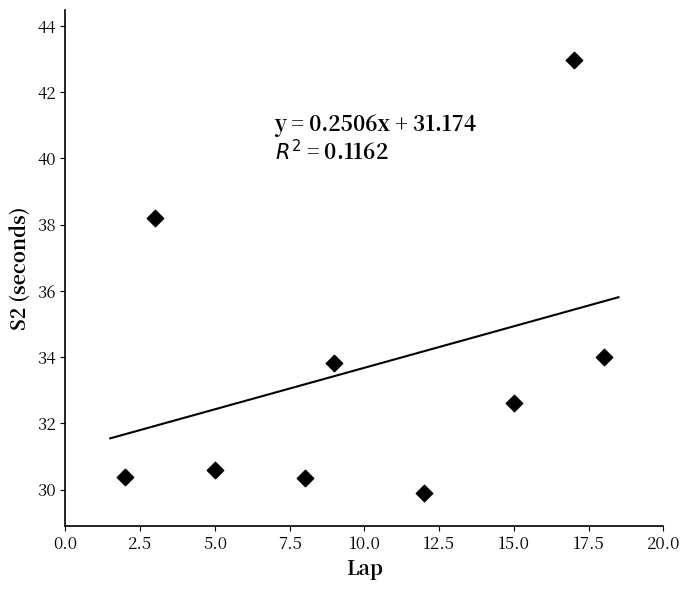

What Y value in the scatter plot is closest to 36?

34.0